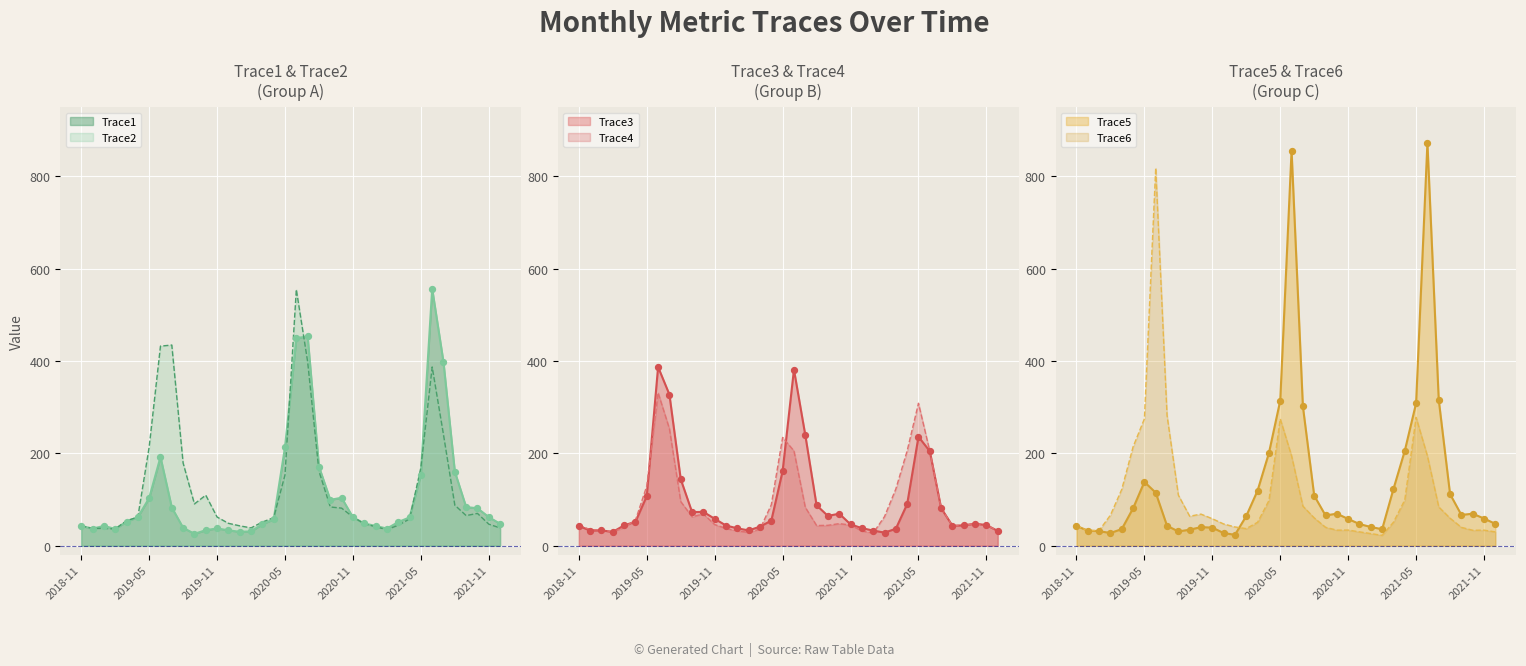

At how many categories does at least one series exceed 781?

3